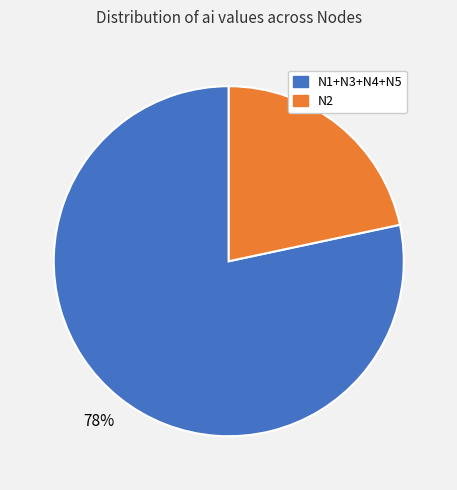

To the nearest percent, what is the average slice percentage?

50%